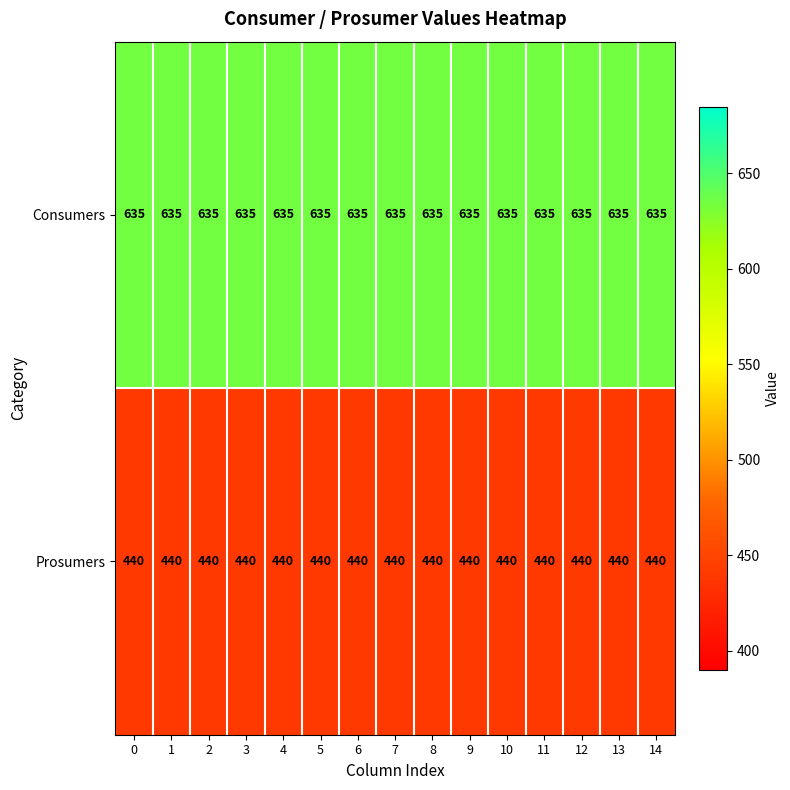

What is the smallest value displayed?

440